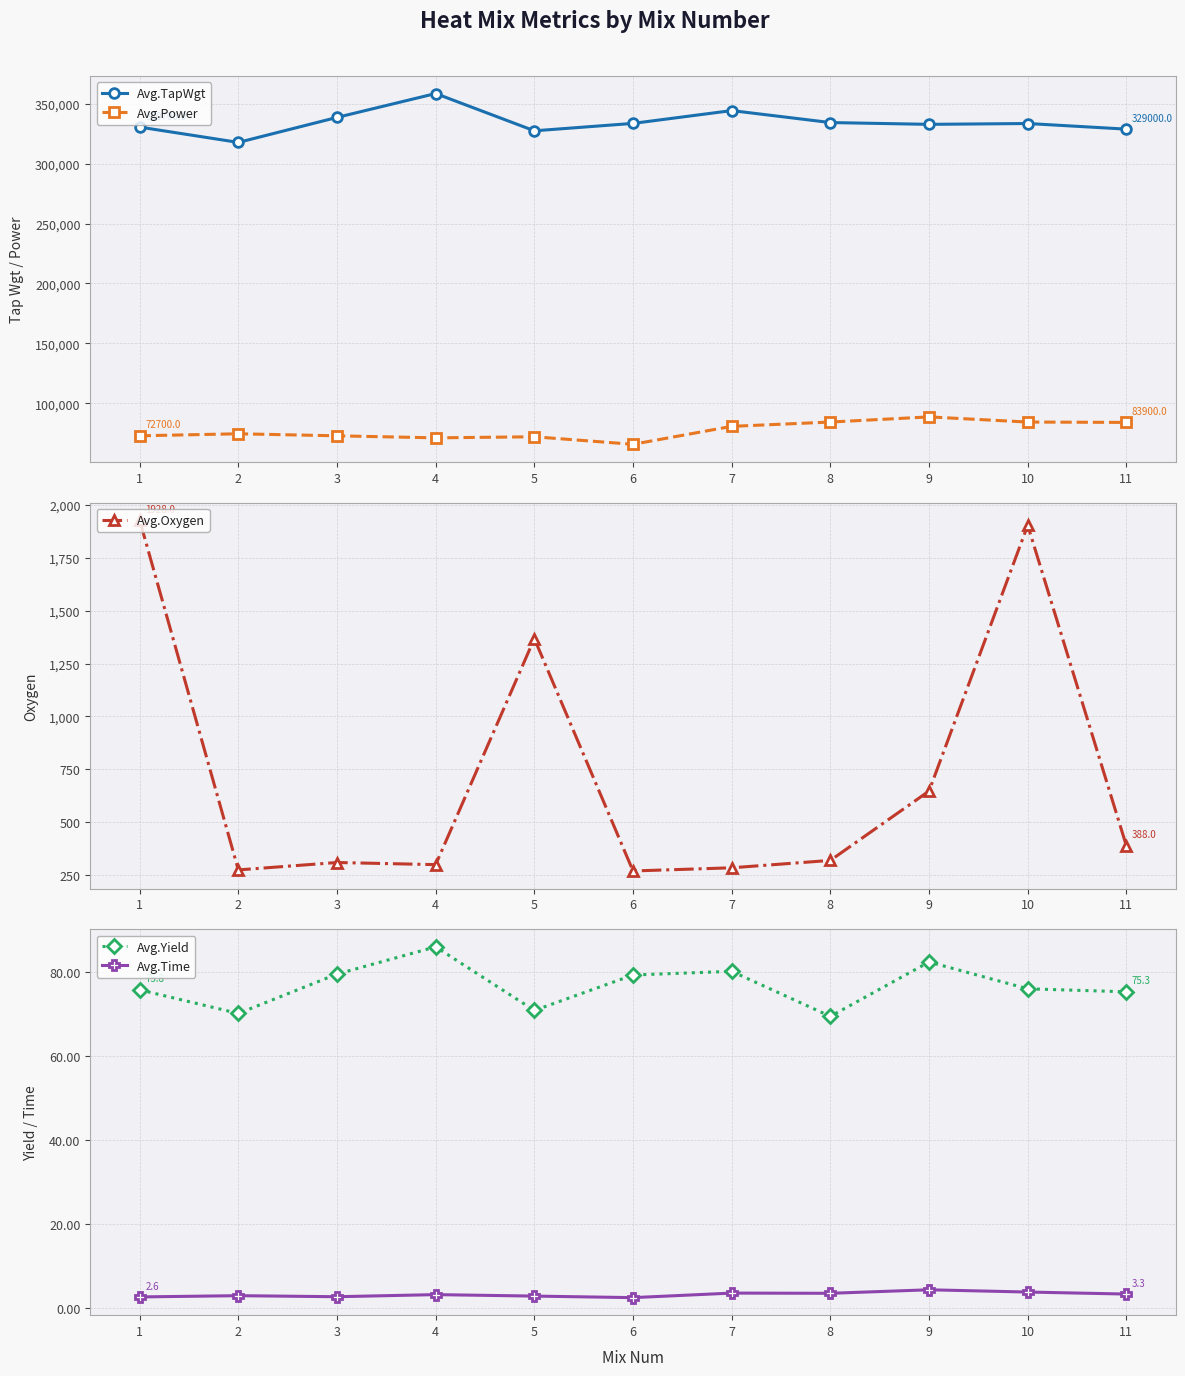

How many values in the Avg.Oxygen series exceed 319?

5